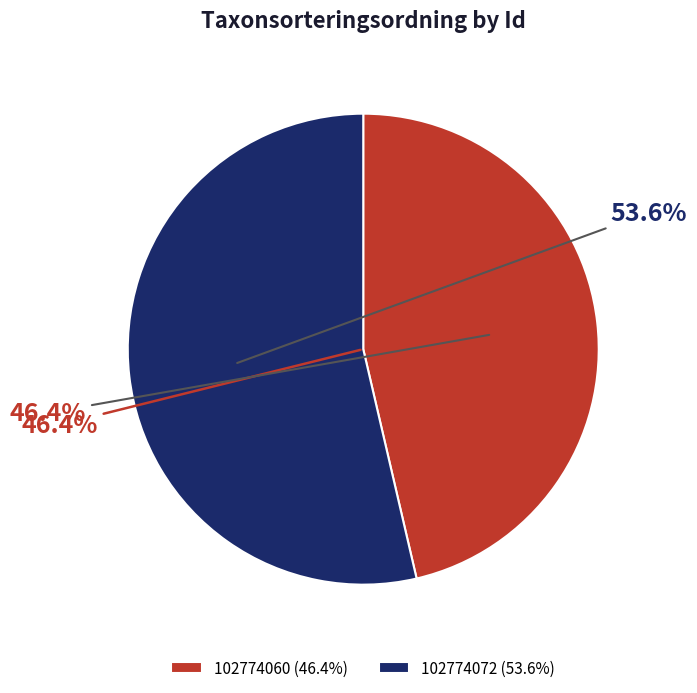

To the nearest percent, what is the difference between the 102774072 and 102774060 slice percentages?

7%